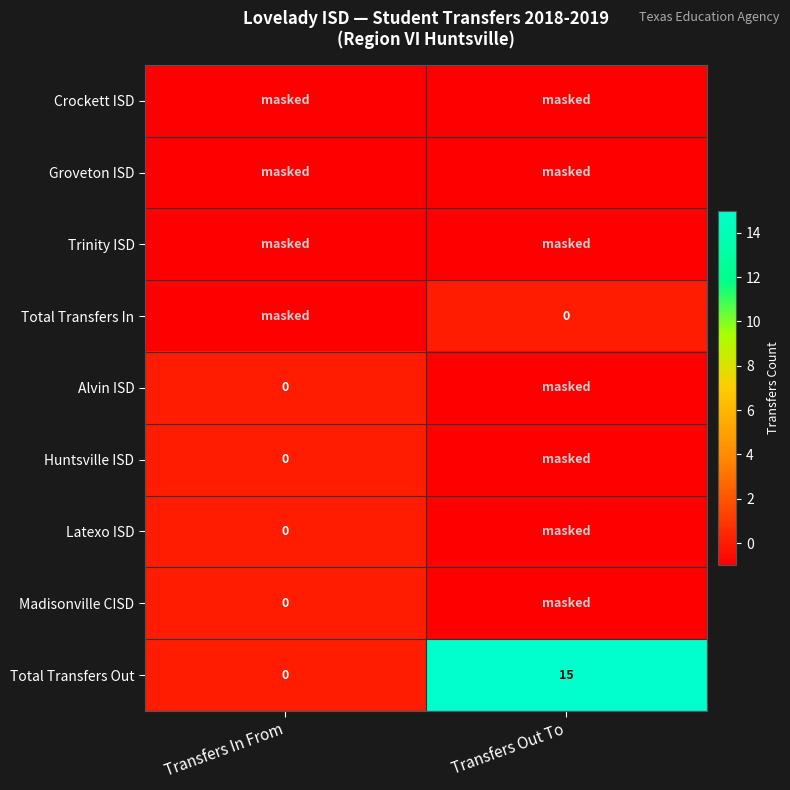

At how many categories does at least one series exceed 8?

1